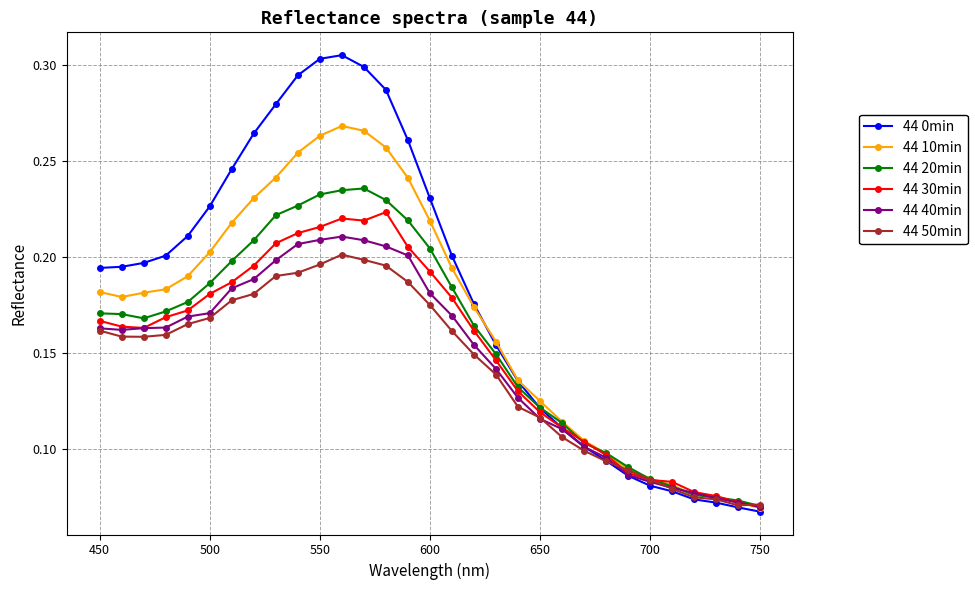

Rank the series by their maximum value, from lowest to highest.

44 50min, 44 40min, 44 30min, 44 20min, 44 10min, 44 0min